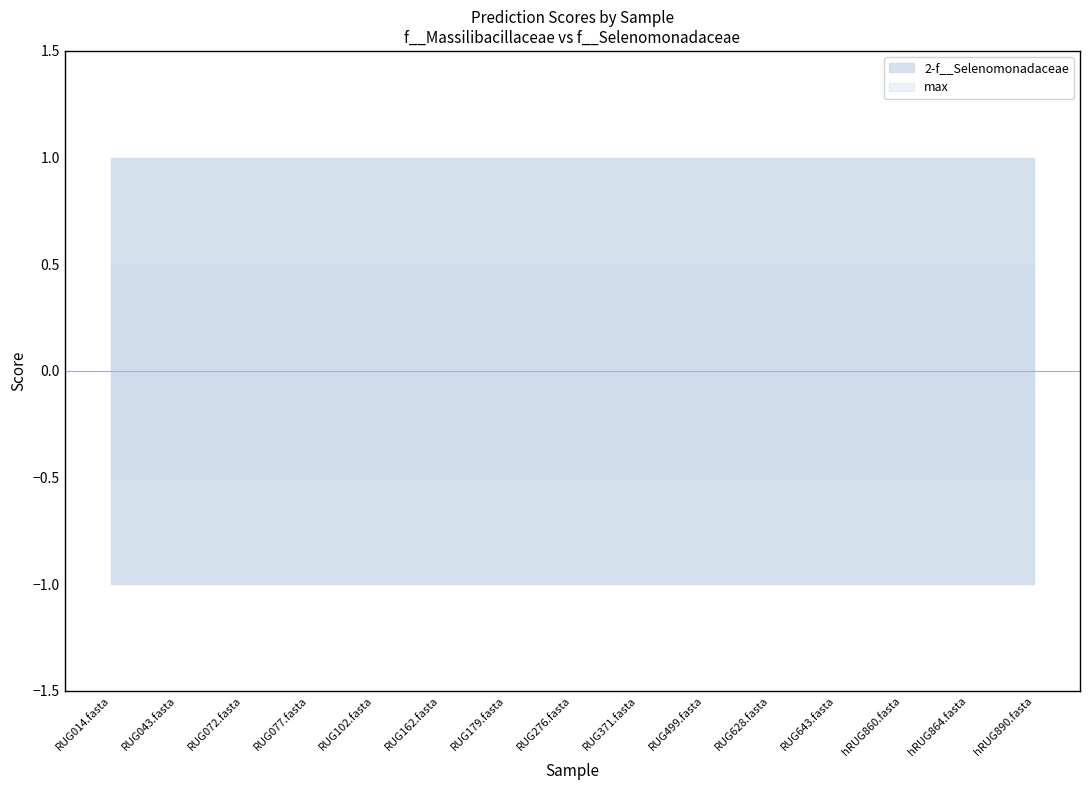

What is the value of the max point at the 11th from the left?

1